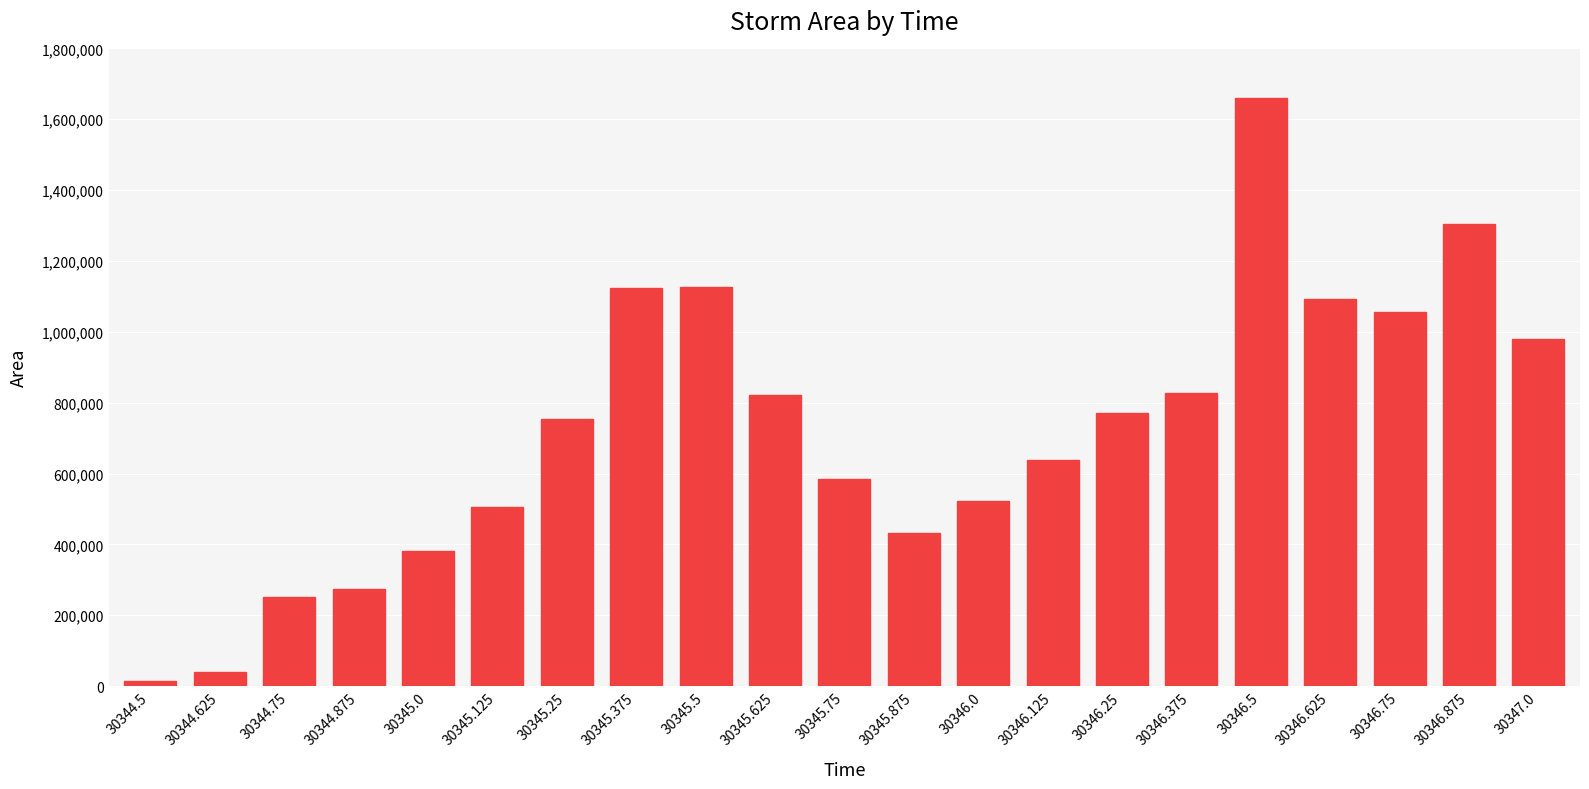

Approximately how many times larger is the value at 30344.875 compared to 30346.25?

0.4